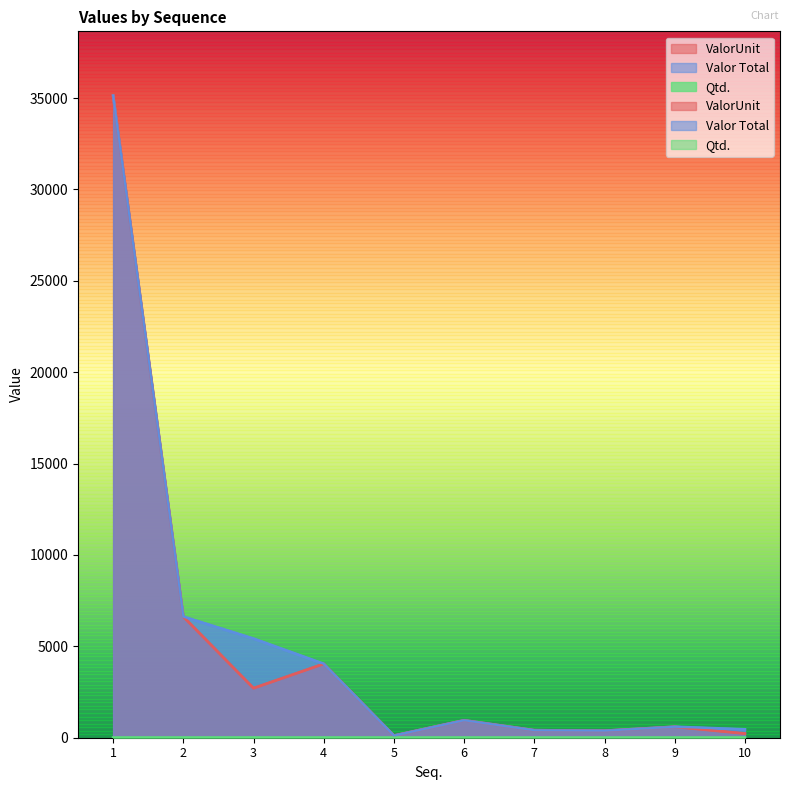

What is the value of the Qtd. point at the 9th from the left?

1.0